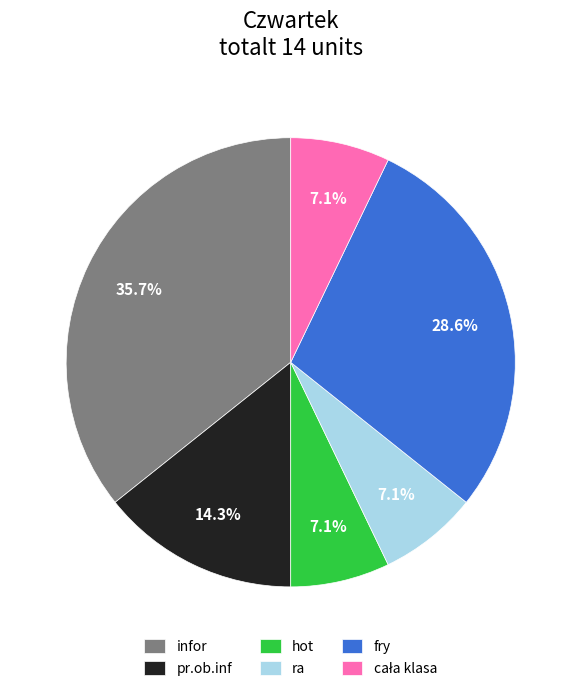

How many segments does this pie chart have?

6